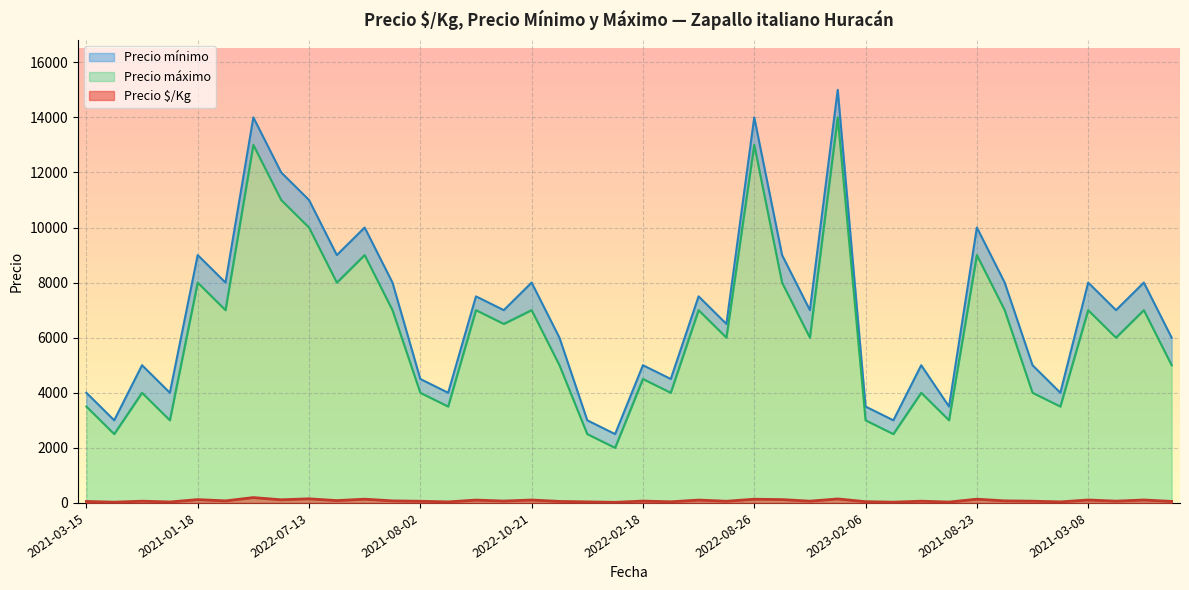

At how many categories does at least one series exceed 4077?

30